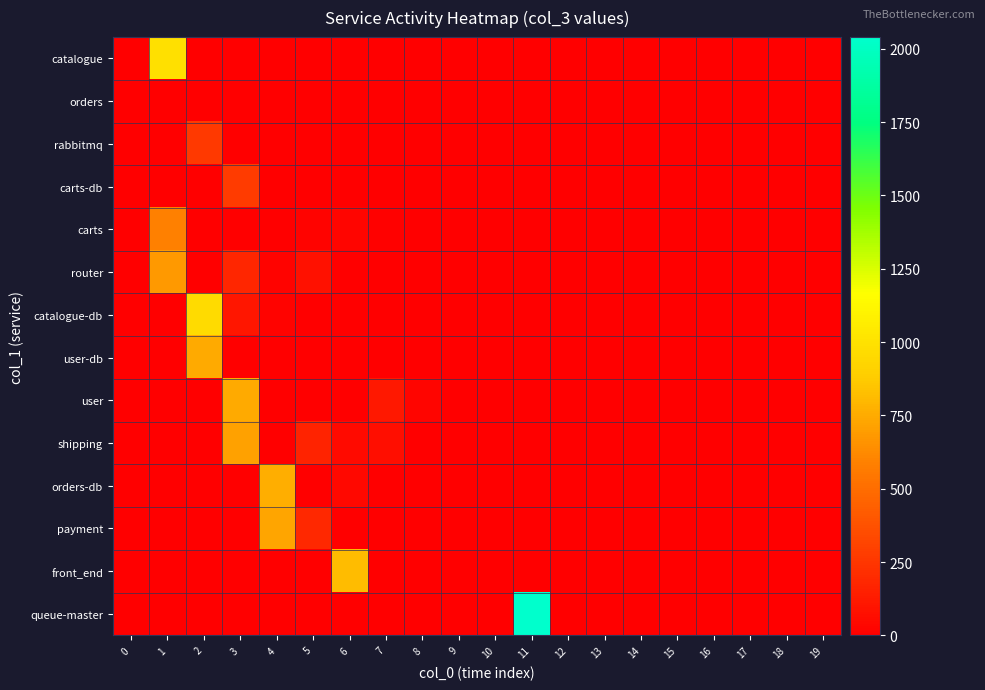

Between 11 and 2, which is larger?

11